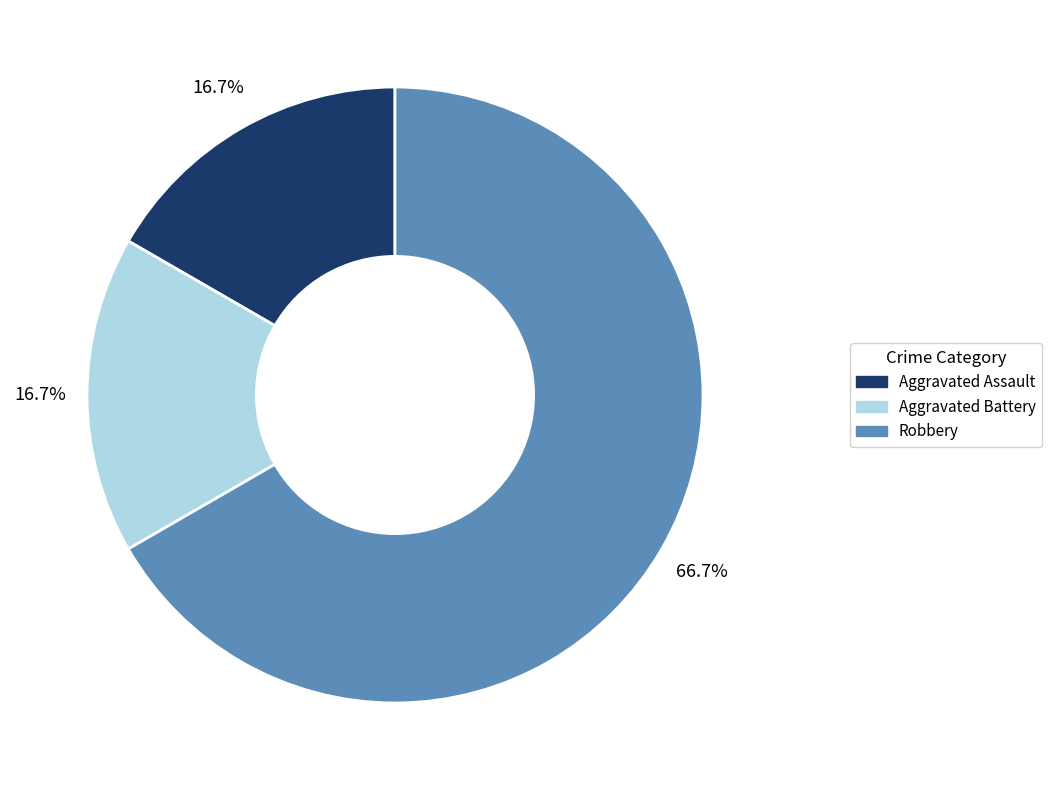

Is it true that Robbery is 74% of the pie?

False